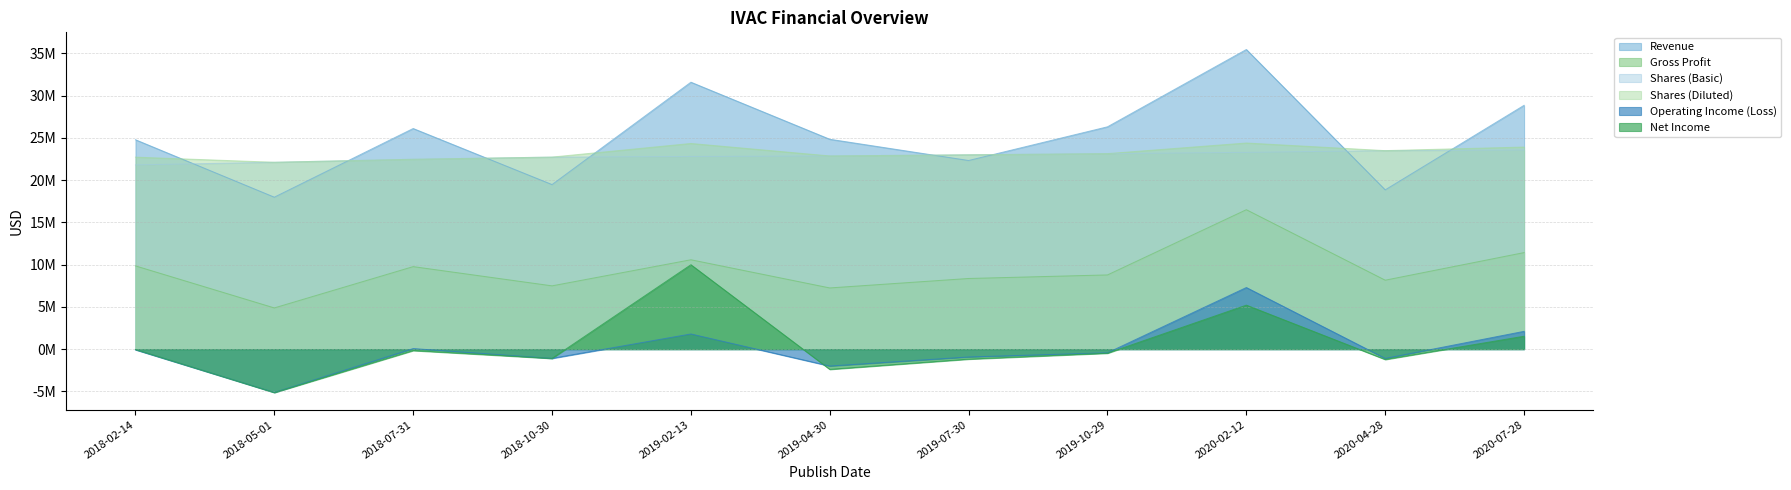

Which label corresponds to the smallest value in the chart?

2018-05-01